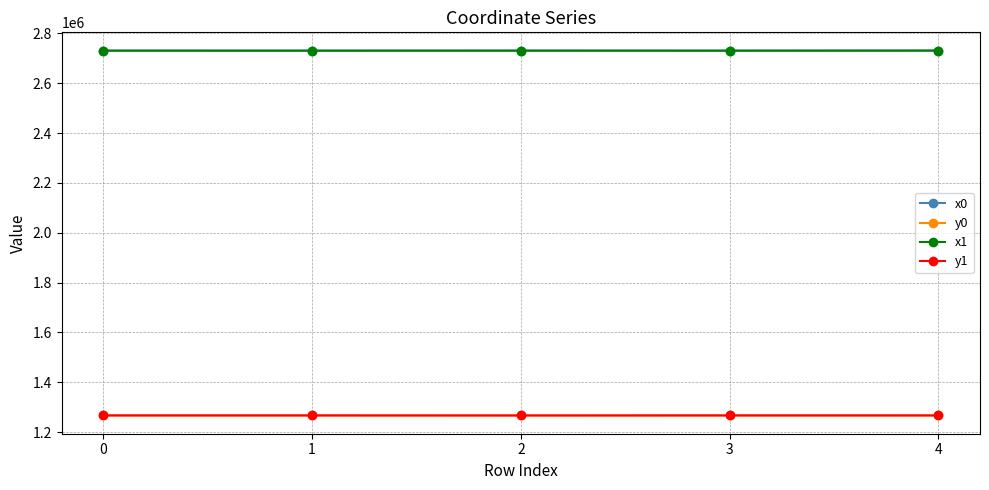

What is the value of the y1 point at the 2nd from the left?

1267145.2